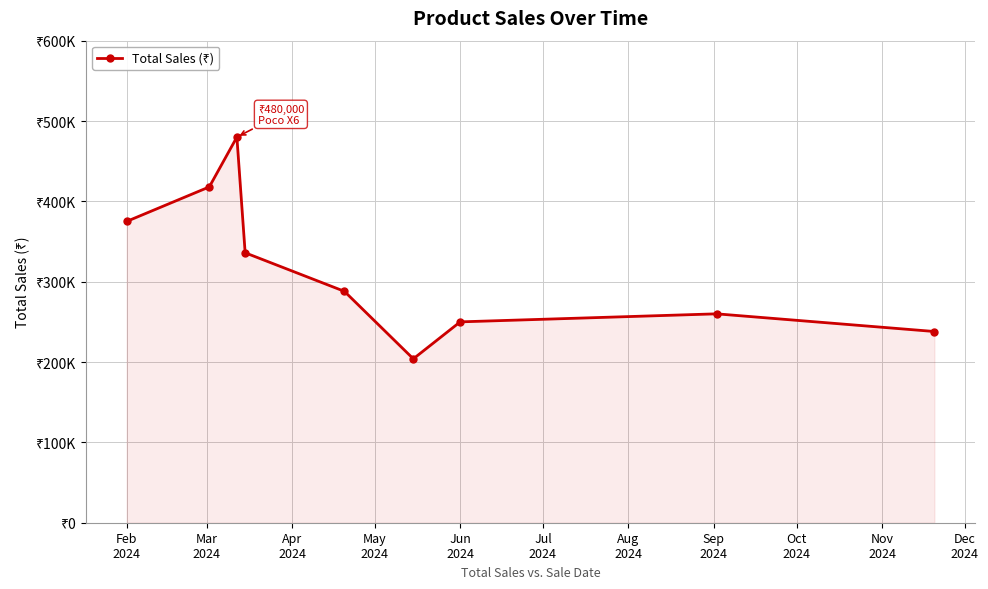

Does the chart have visible grid lines?

Yes